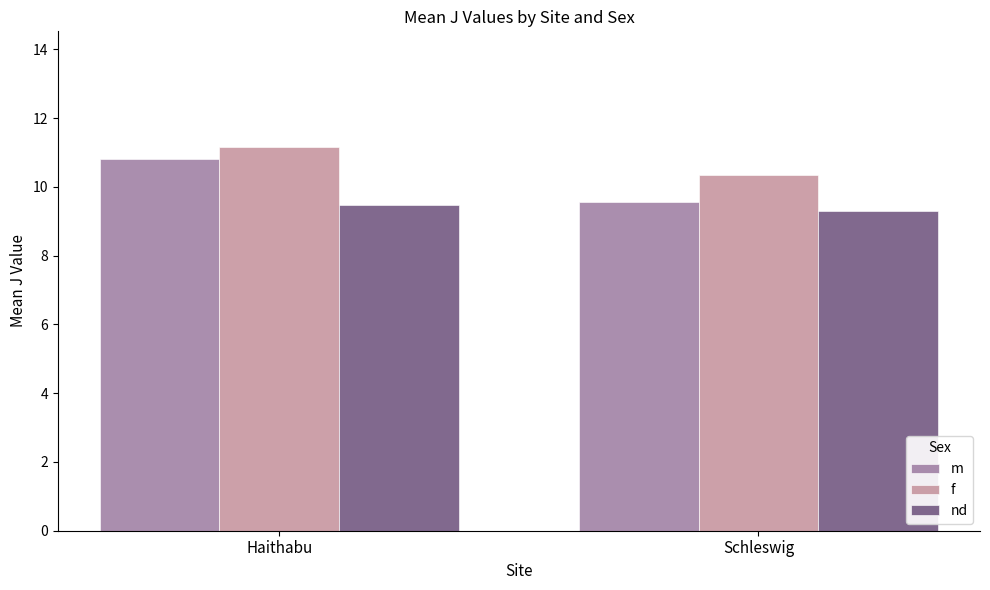

Is the value of nd at Haithabu greater than the value of m at Haithabu?

No